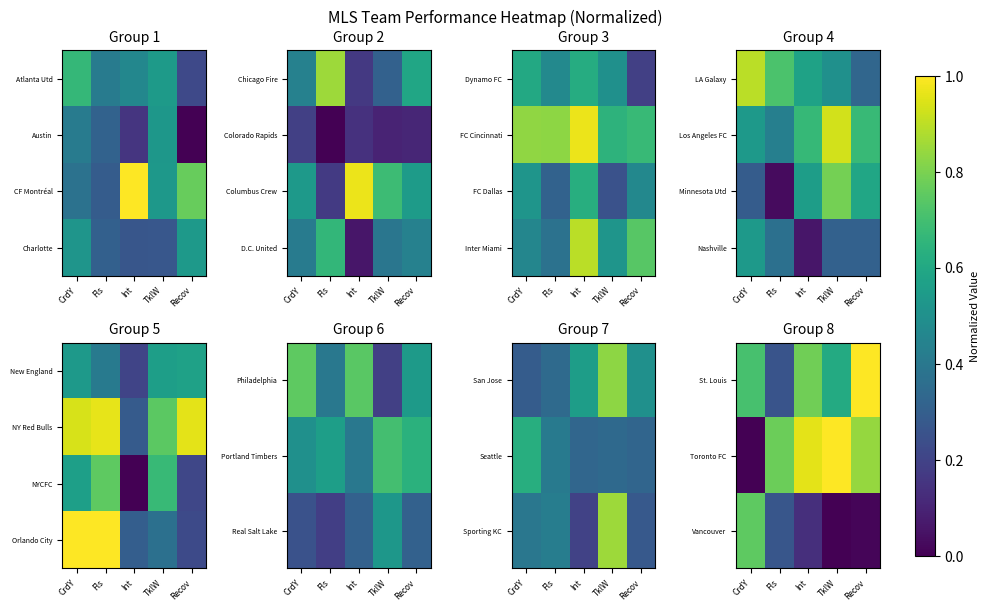

What is the difference between the maximum and minimum values in the Orlando City series?

0.8